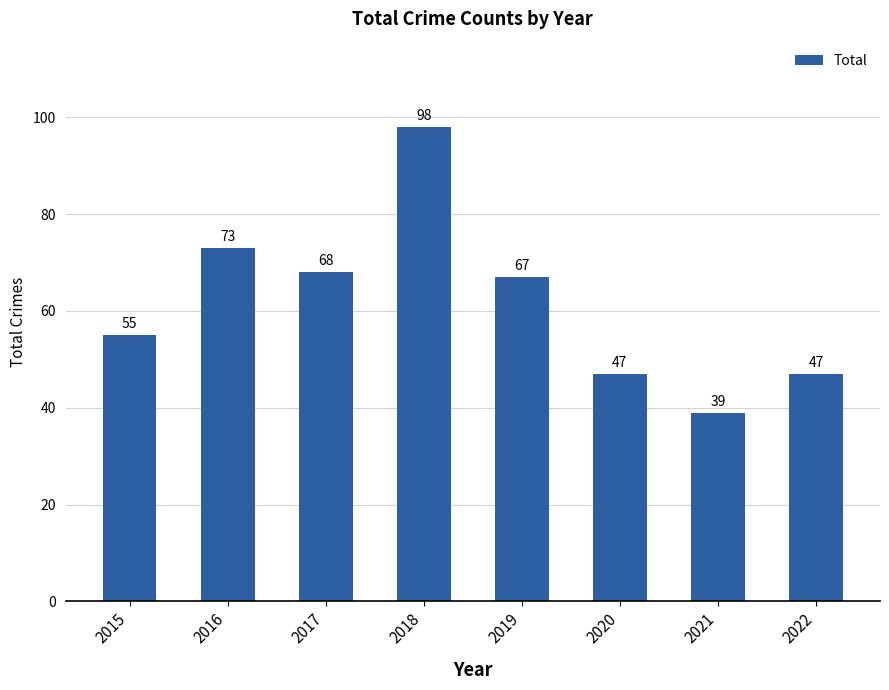

Where does the data first go above 67?

2016